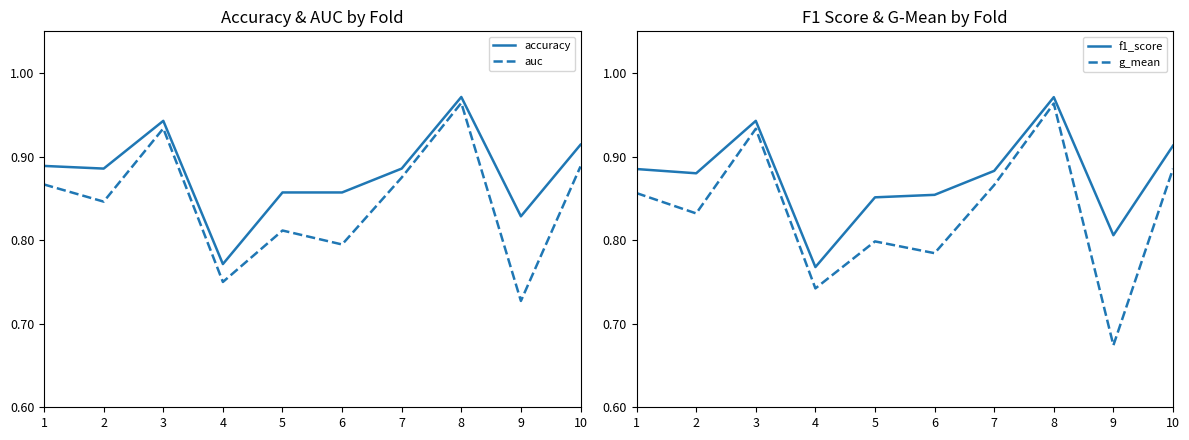

How many series are shown in this chart?

4